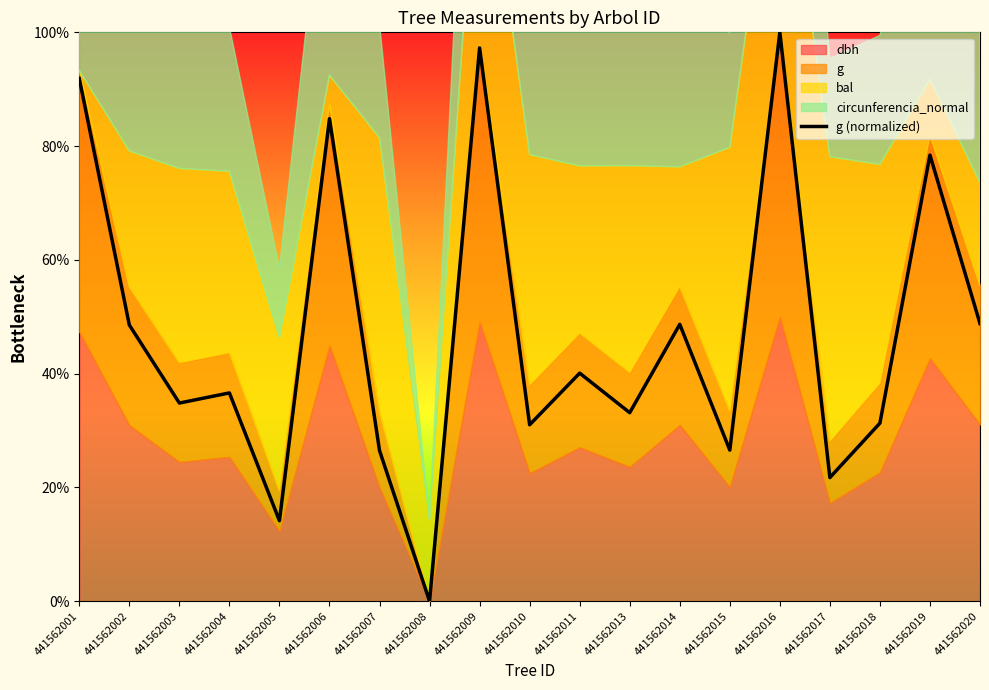

Where does the data first go above 36?

441562001